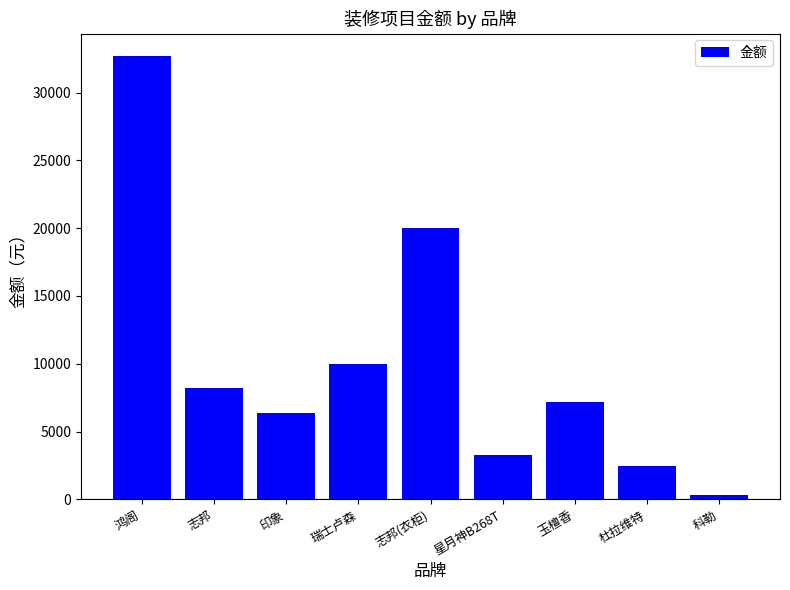

The chart shows a value of 32715 at 鸿阁. True or false?

True